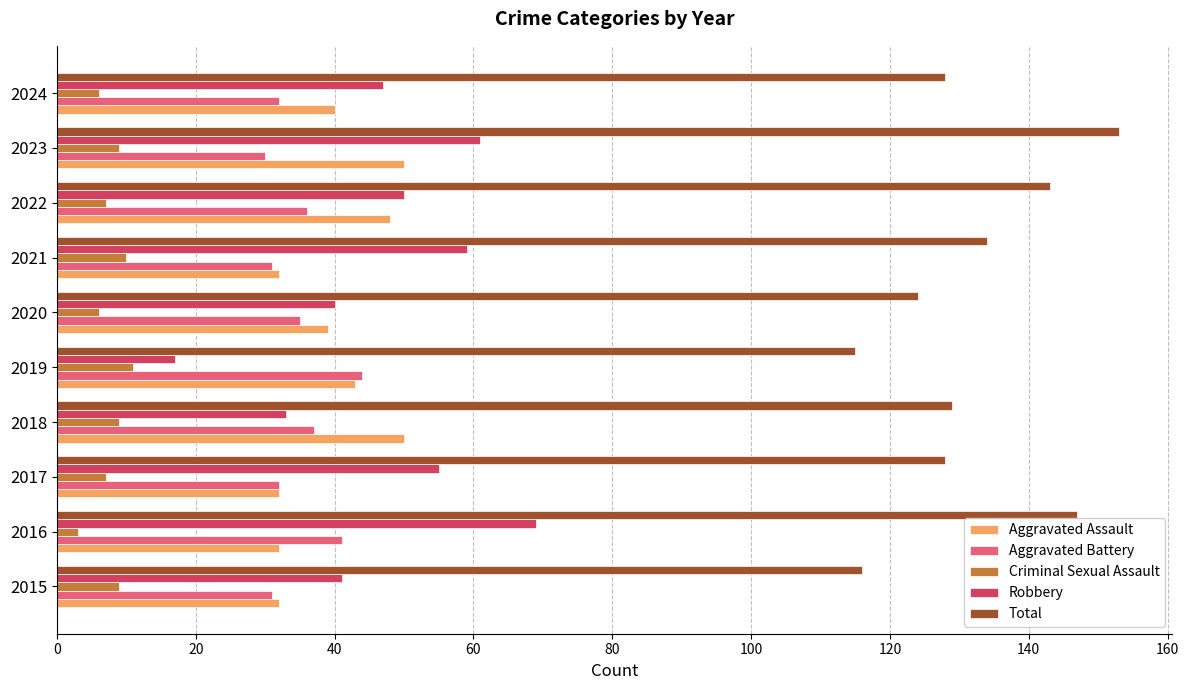

What is the lowest value of the Aggravated Assault series?

32